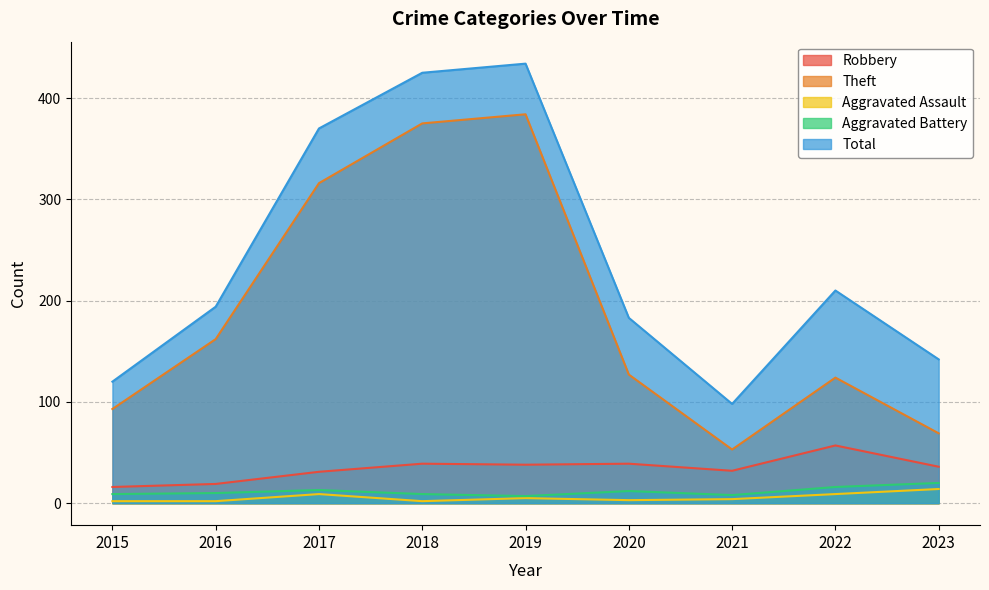

At 2023, list the series in order from largest to smallest.

Total, Theft, Robbery, Aggravated Battery, Aggravated Assault